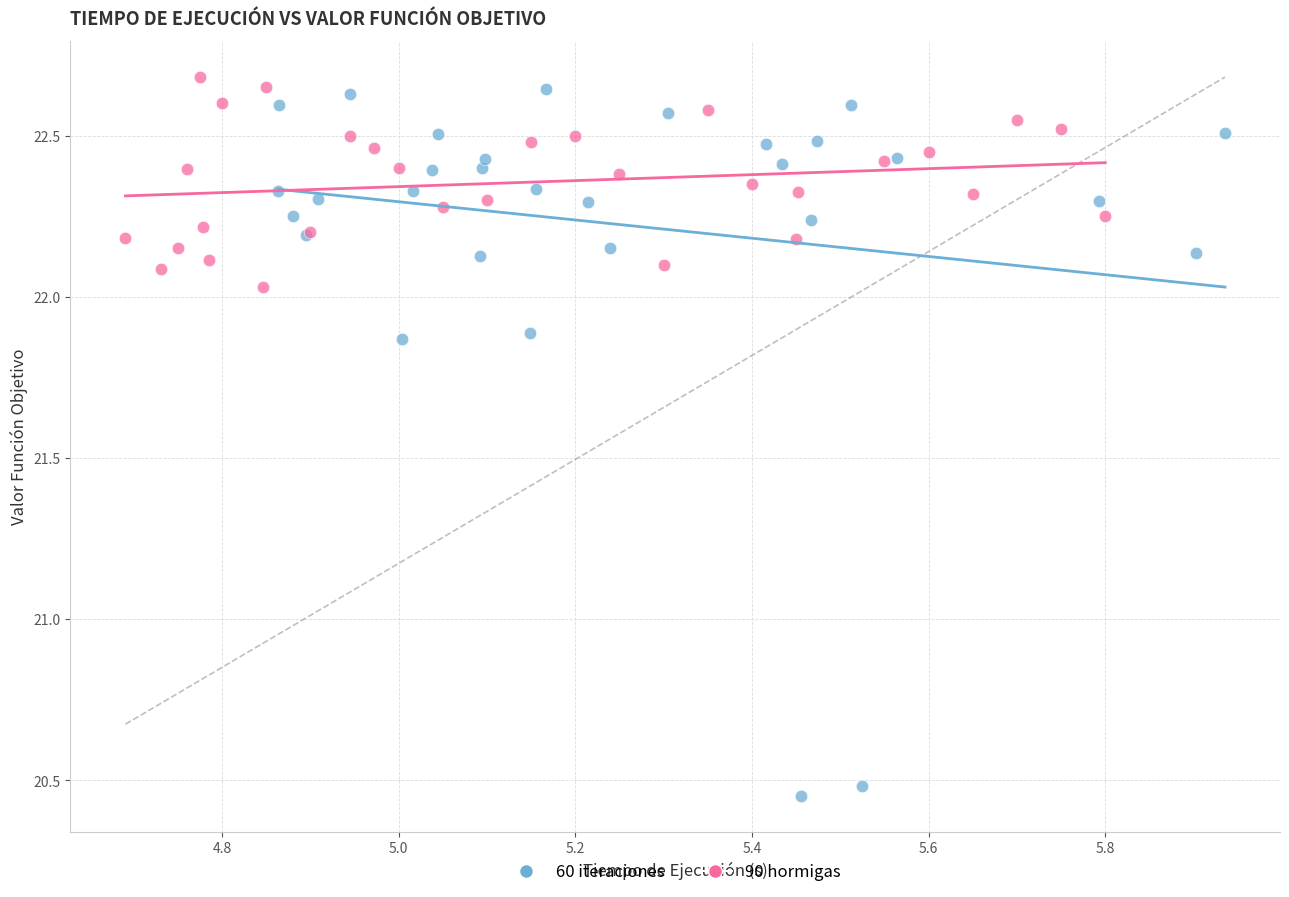

What are all the series names shown in the legend?

60 iteraciones, 90 hormigas